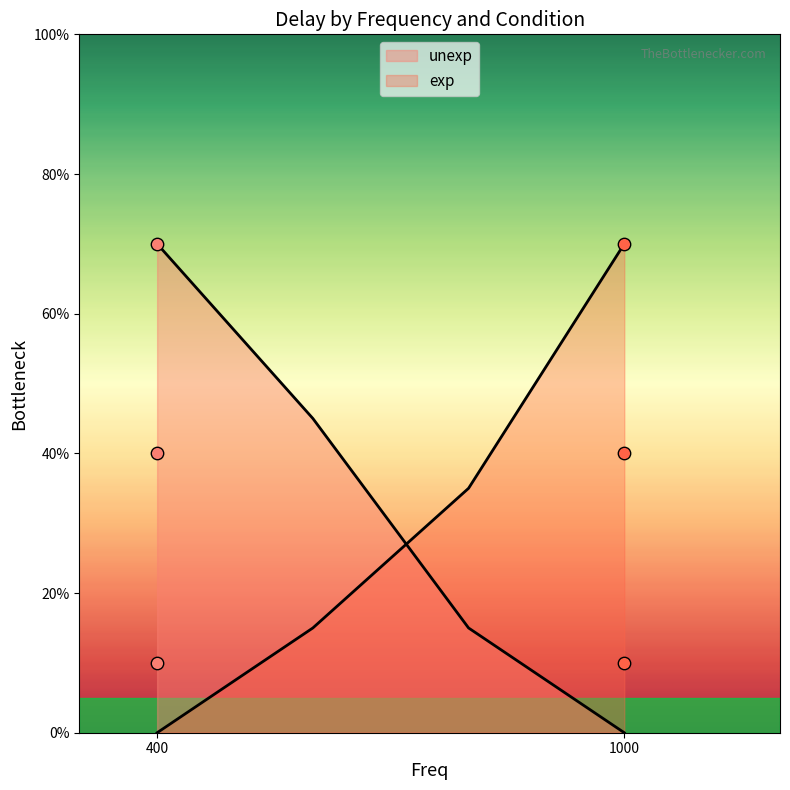

Which series has the largest Y range (max minus min)?

unexp